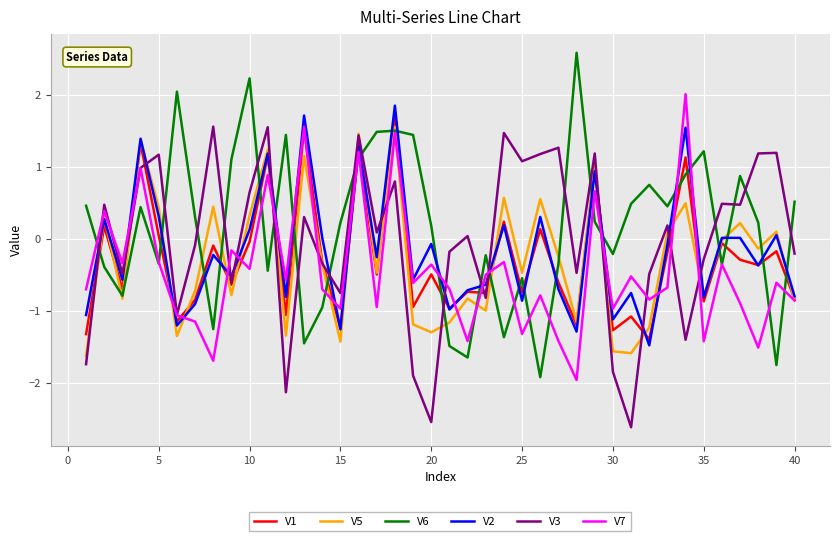

What is the greatest value displayed?

2.6